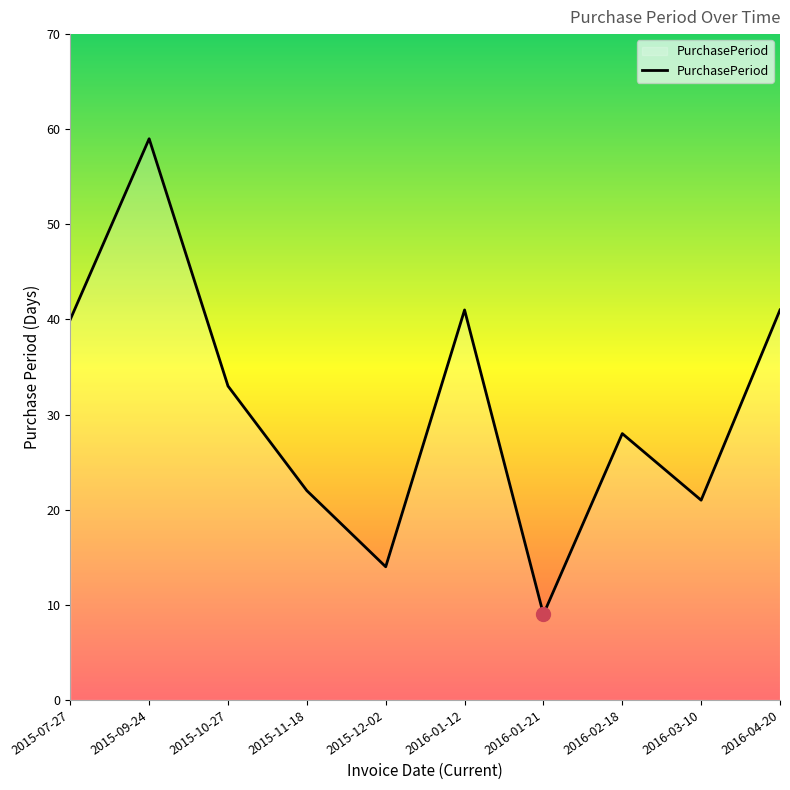

What is the difference between the values at 2015-10-27 and 2015-11-18?

11